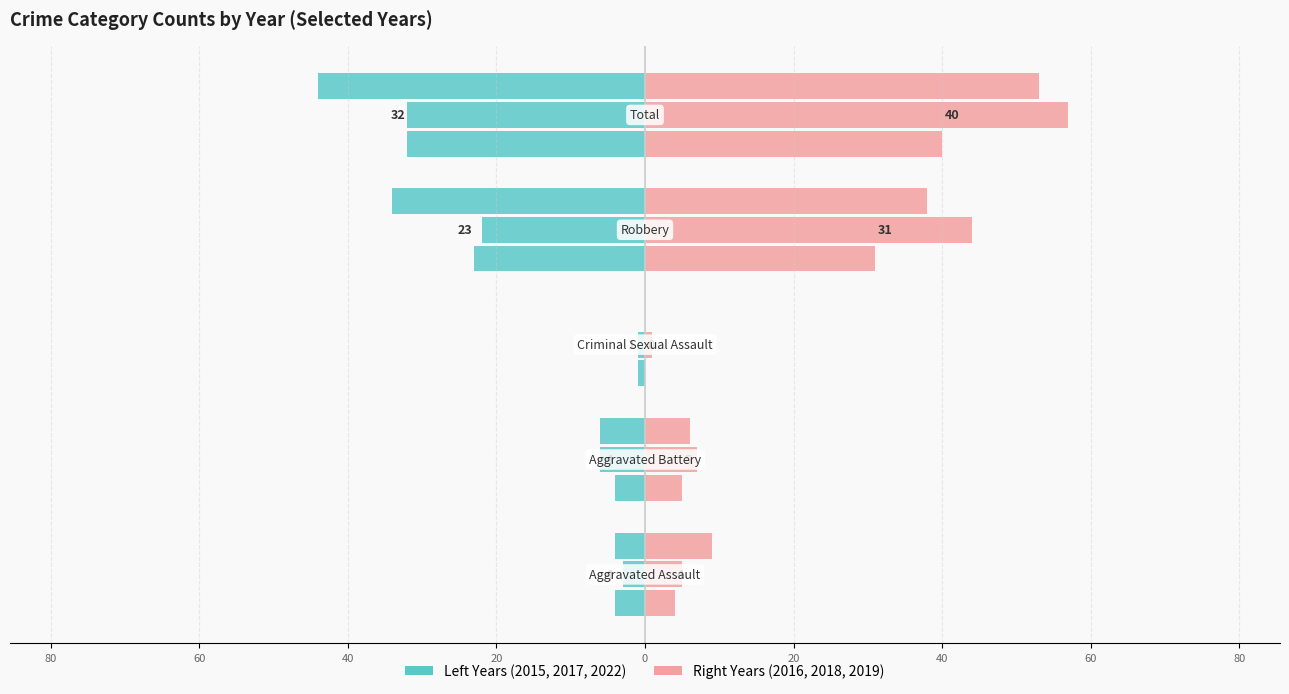

What is the difference between the 2016 values at Total and Criminal Sexual Assault?

40